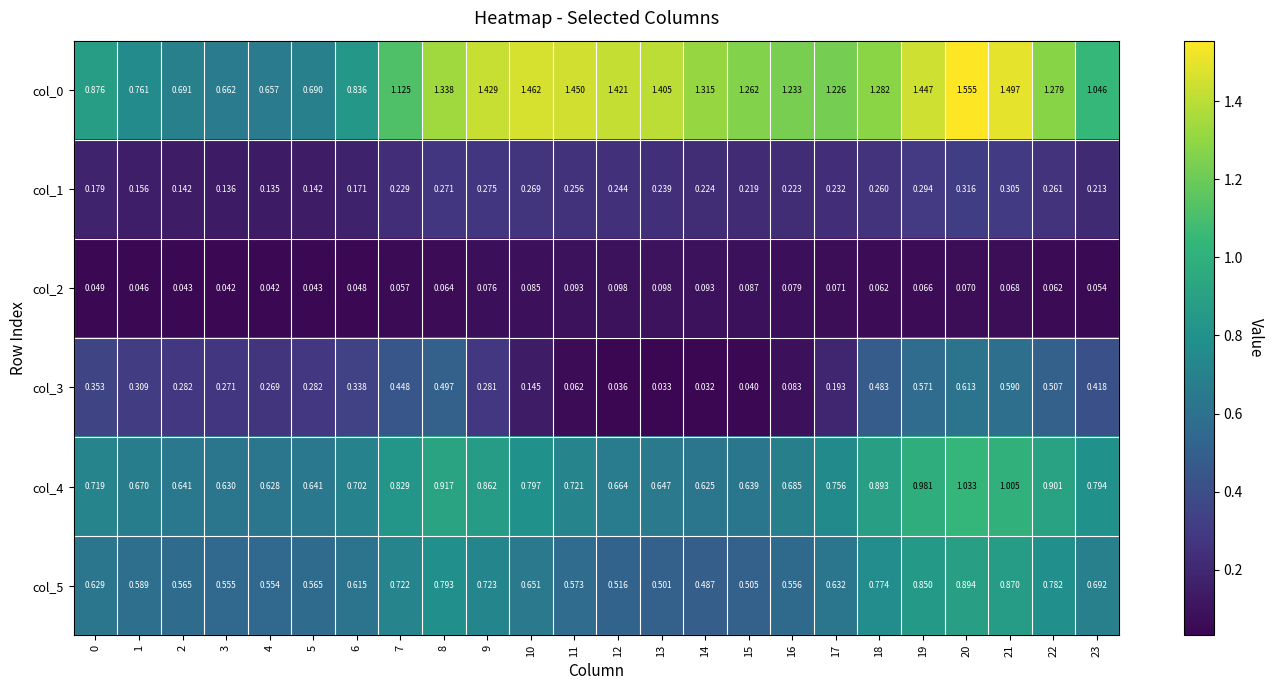

Is the value of col_0 at 12 greater than the value of col_3 at 18?

Yes